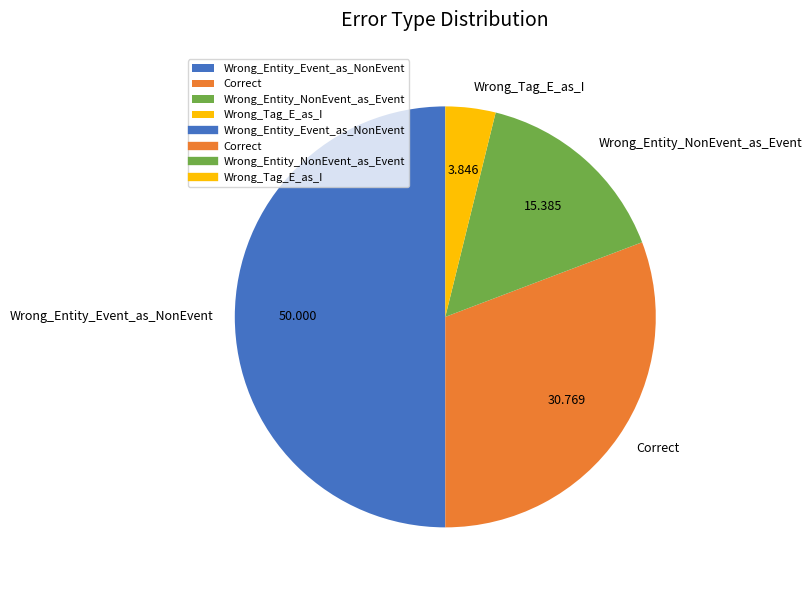

The Correct slice represents 23% of the pie. True or false?

False